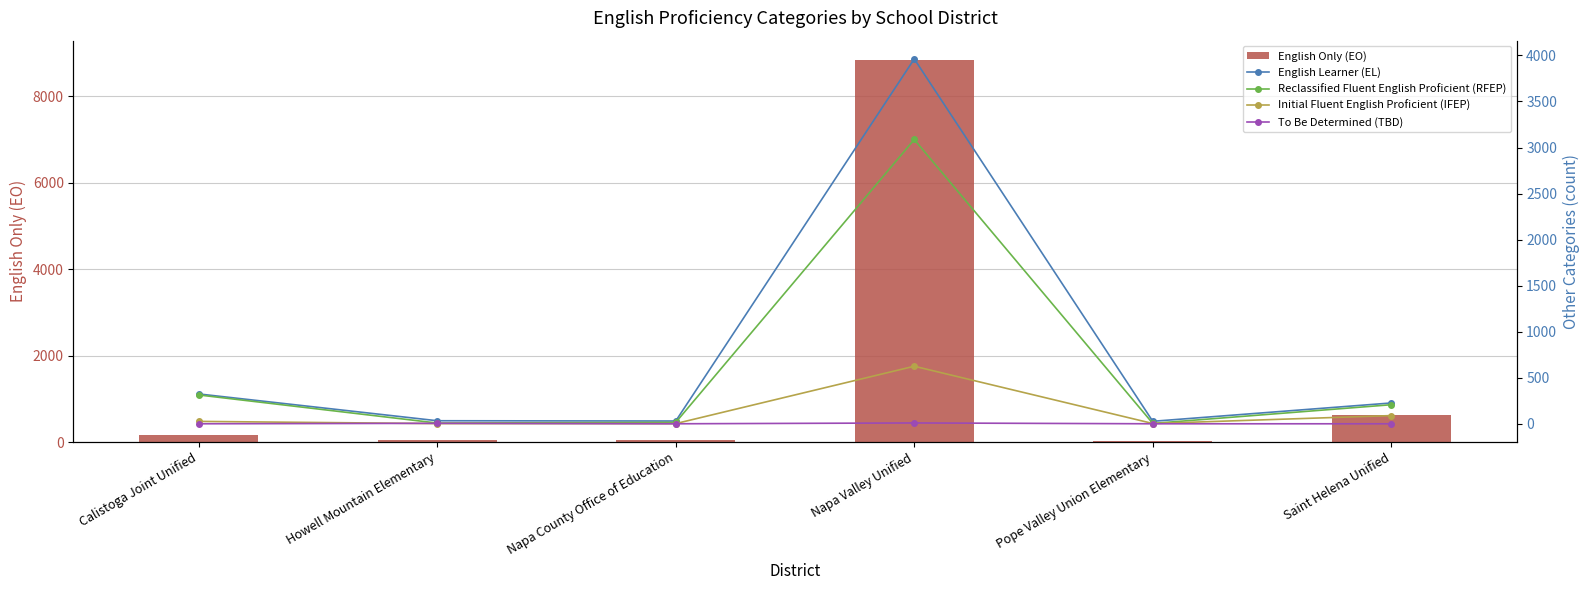

What is the spread (max minus min) of values at Napa Valley Unified?

8832